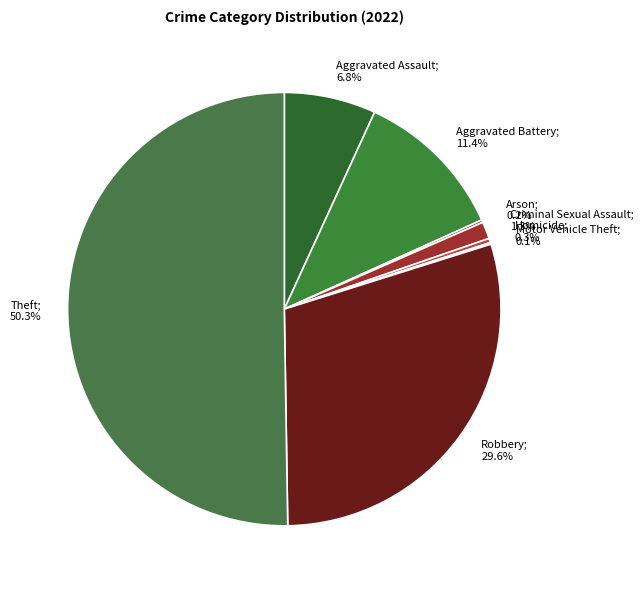

To the nearest percent, what percentage of the pie is Aggravated Assault?

7%